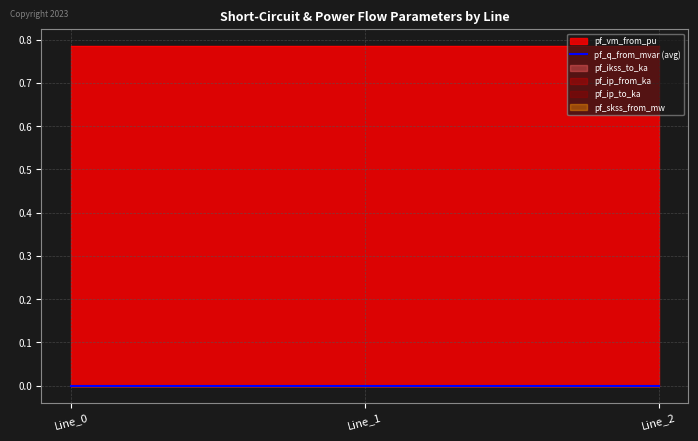

Between Line_0 and Line_1, which series saw the biggest shift?

pf_q_from_mvar